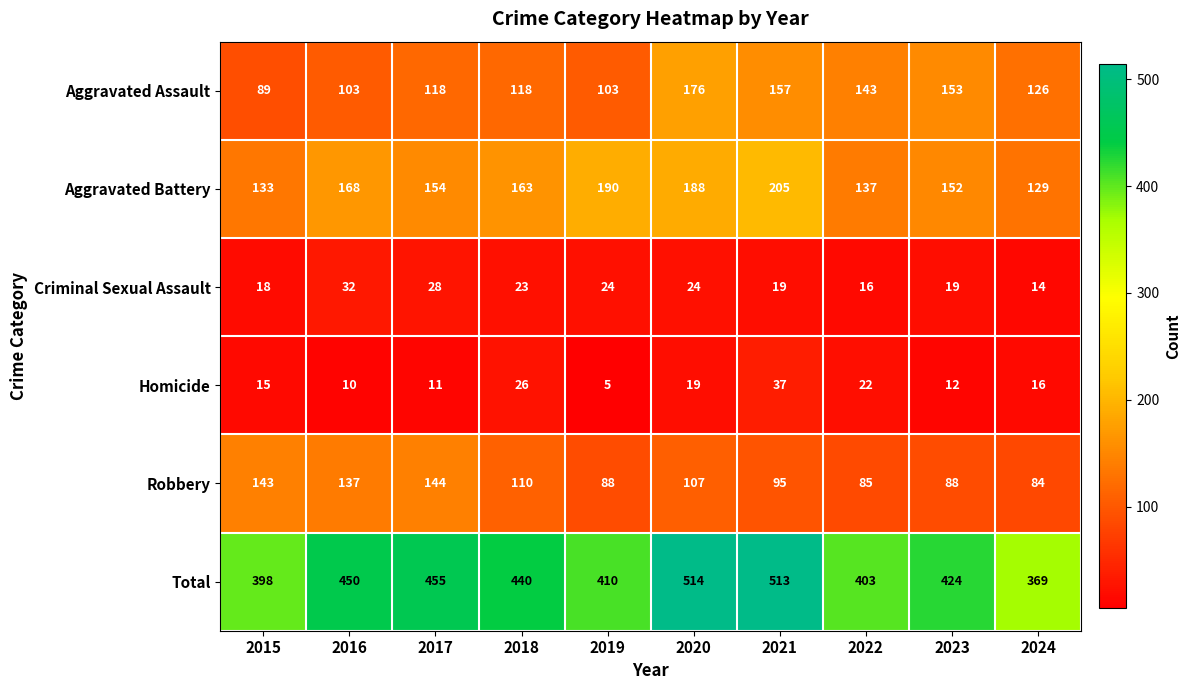

What is the sum of all Criminal Sexual Assault values?

217